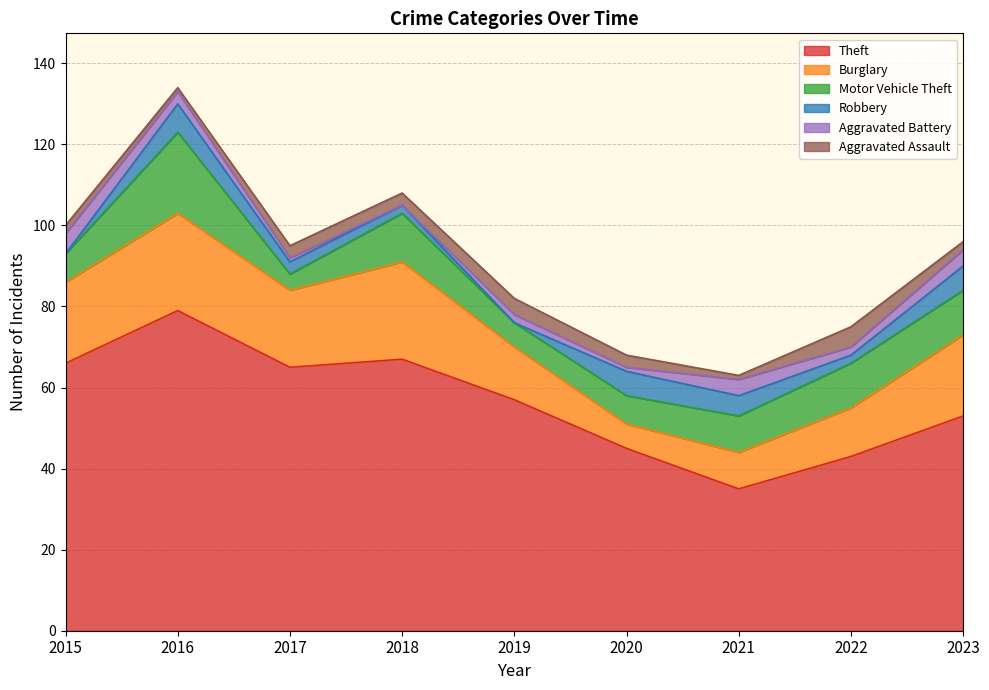

What is the greatest value displayed?

79